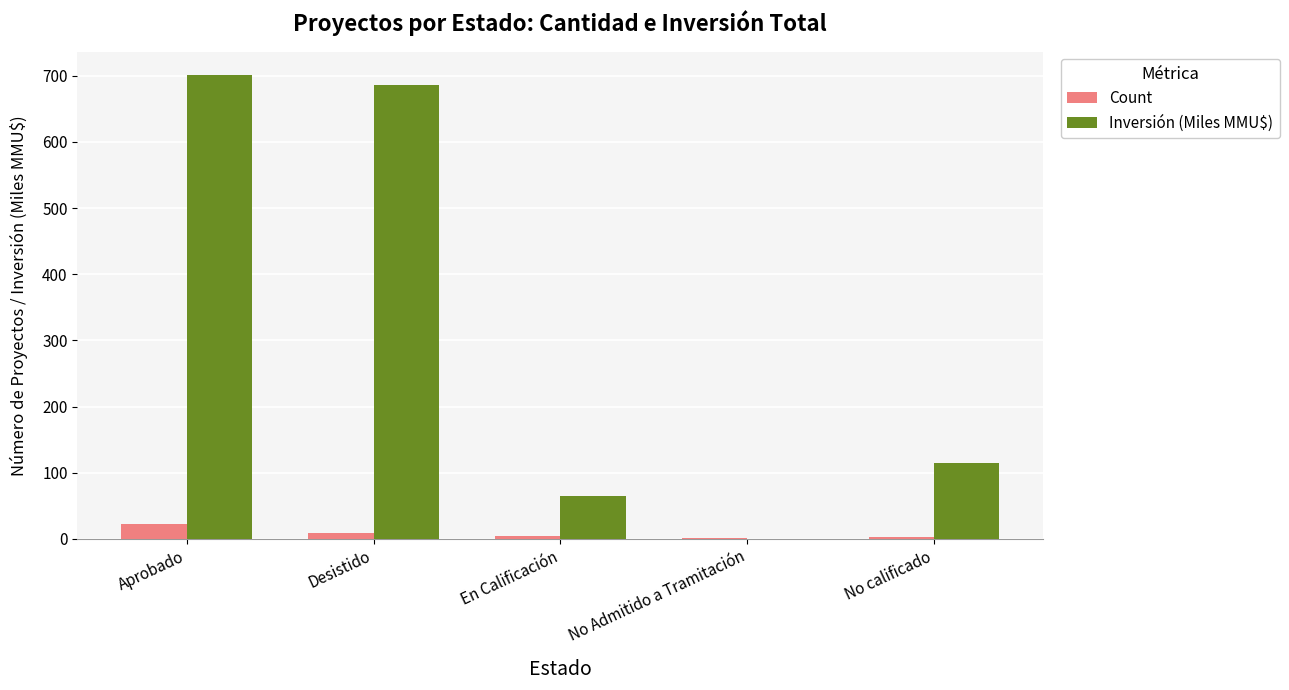

At which label does Inversión (Miles MMU$) reach its peak?

Aprobado